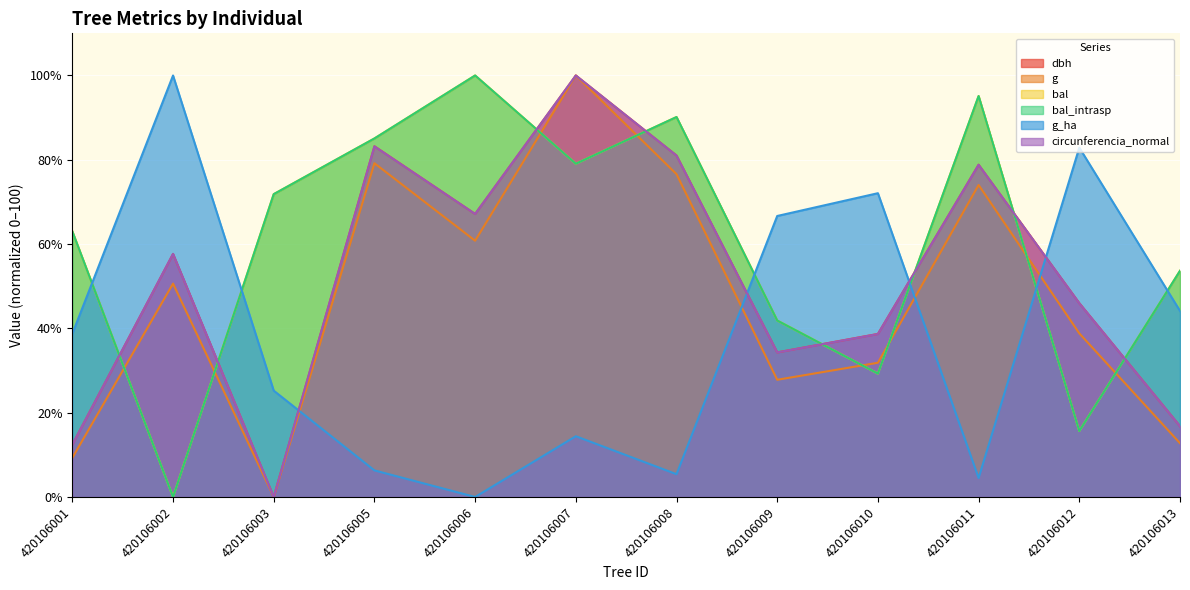

What is the spread (max minus min) of values at 420106006?

100.0